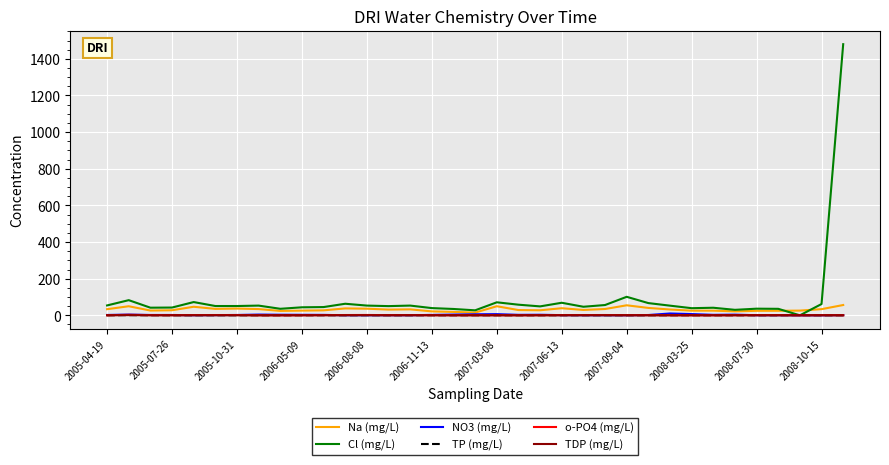

Does the chart have visible grid lines?

Yes